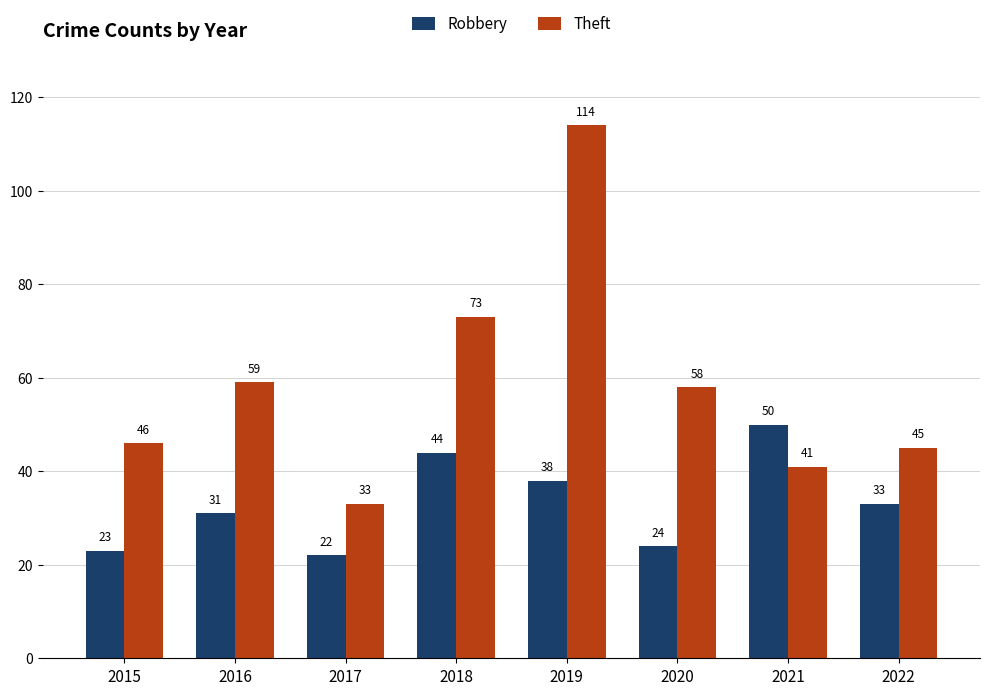

At which label does Robbery reach its peak?

2021